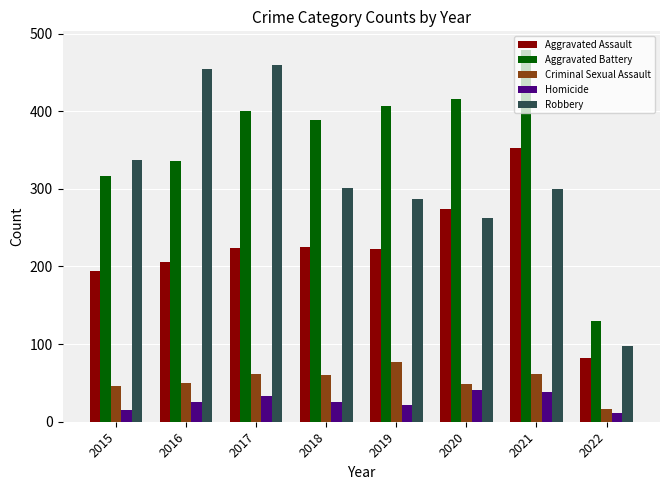

At which category is the sum across all series the highest?

2021